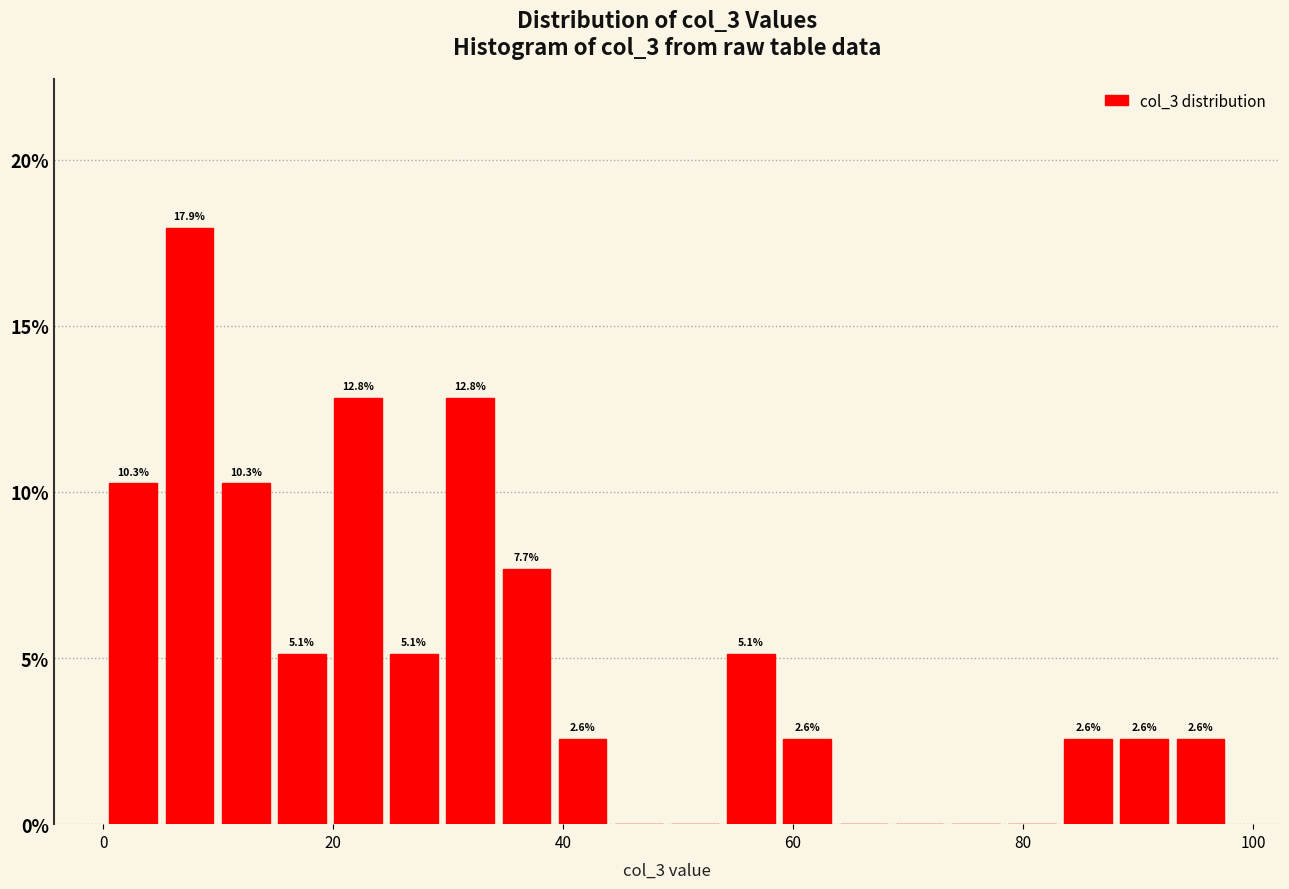

Around what value on the x-axis is the tallest bar? Give the approximate position of its centre, as read against the axis.

8